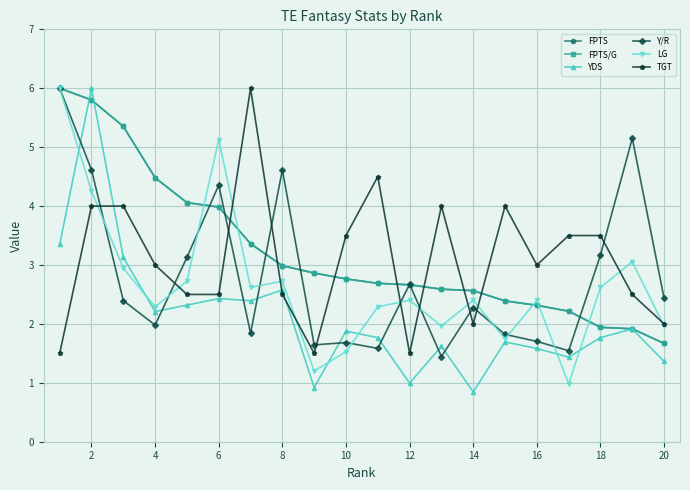

Does the chart have visible grid lines?

Yes